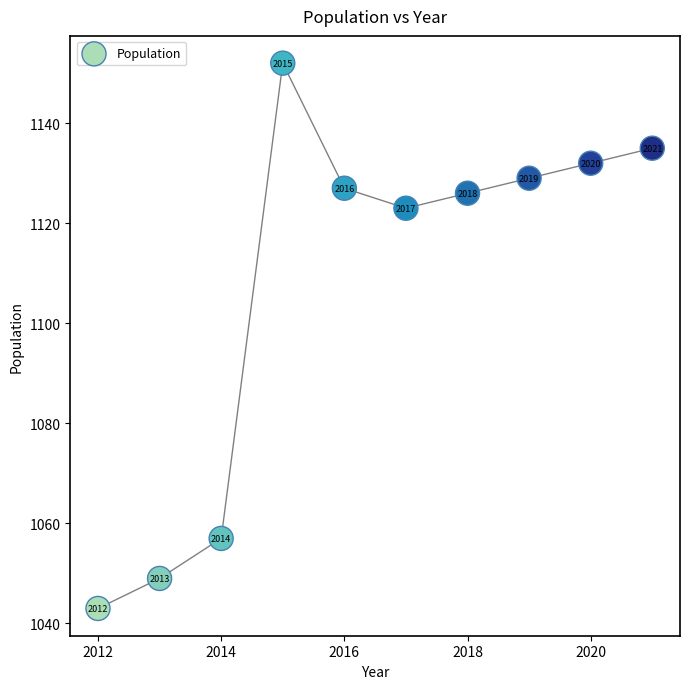

What is the average X value?

2016